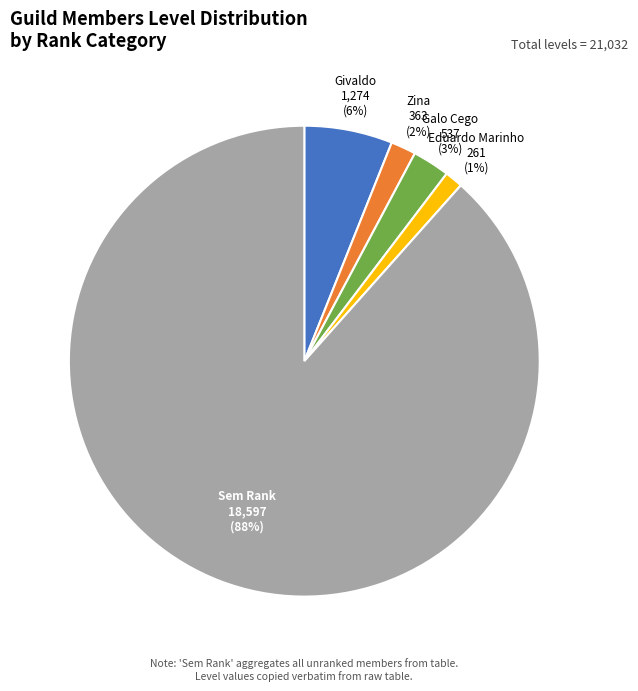

Is the sum of Givaldo and Sem Rank greater than half?

Yes